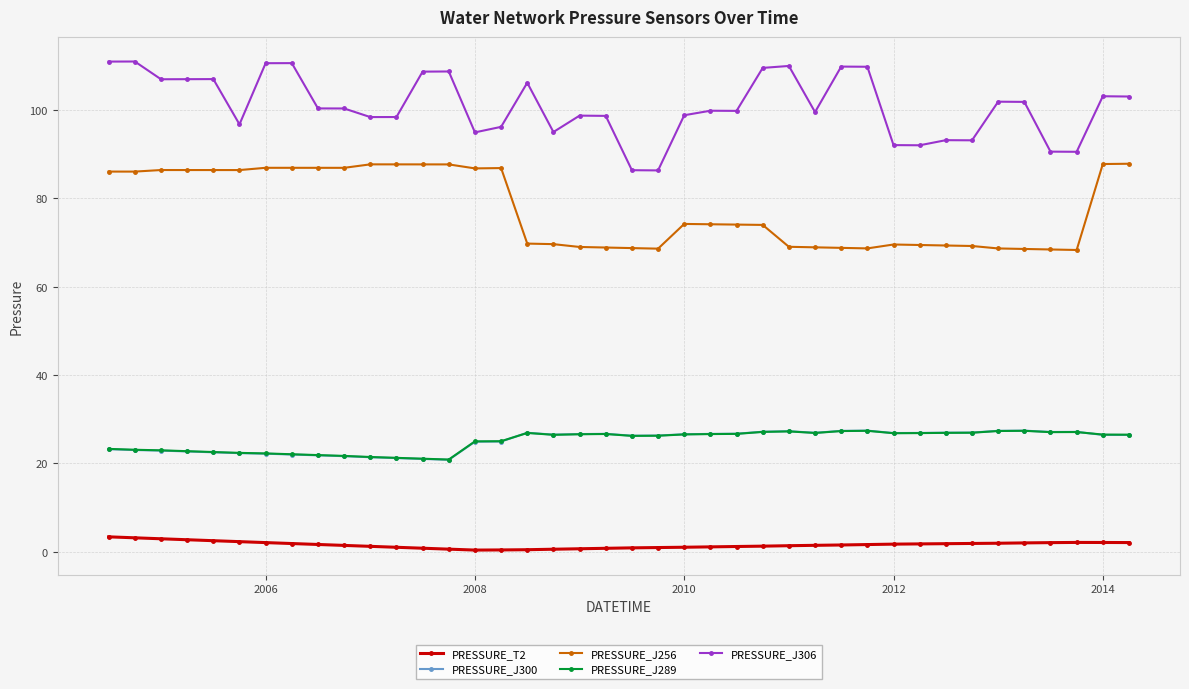

In PRESSURE_J306, how many points are lower than both neighbors (excluding endpoints)?

11